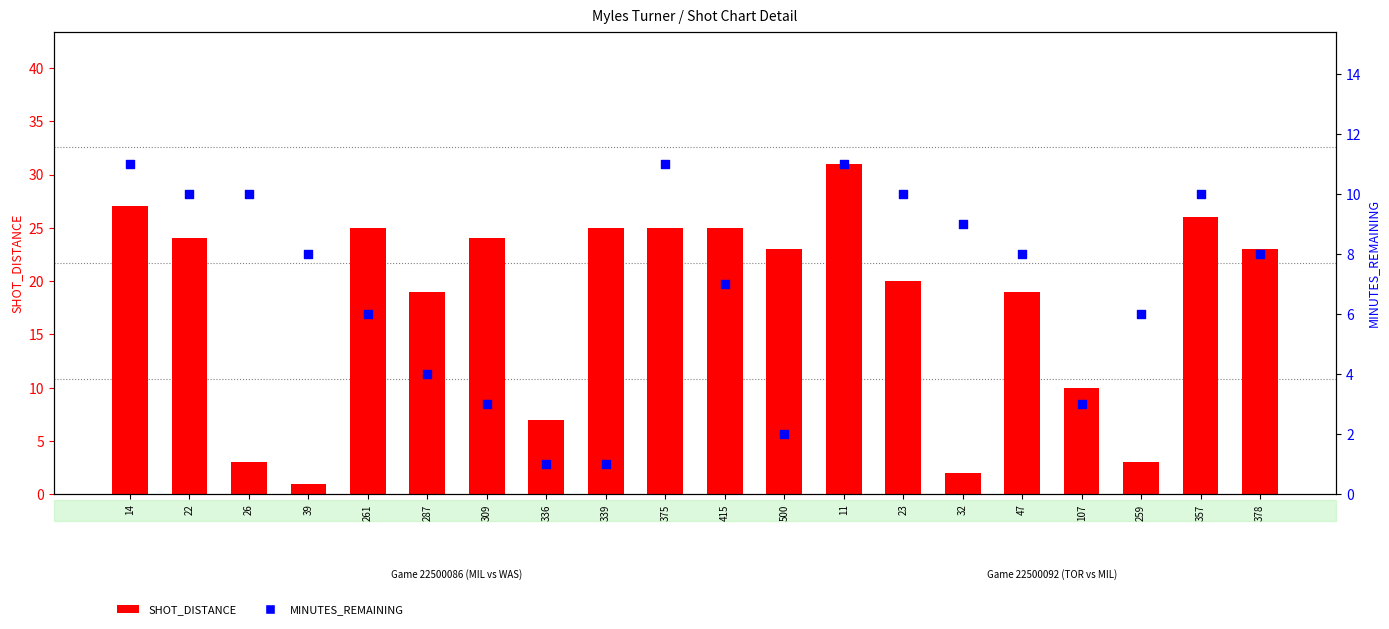

Is the value of MINUTES_REMAINING at 259 greater than the value of SHOT_DISTANCE at 309?

No